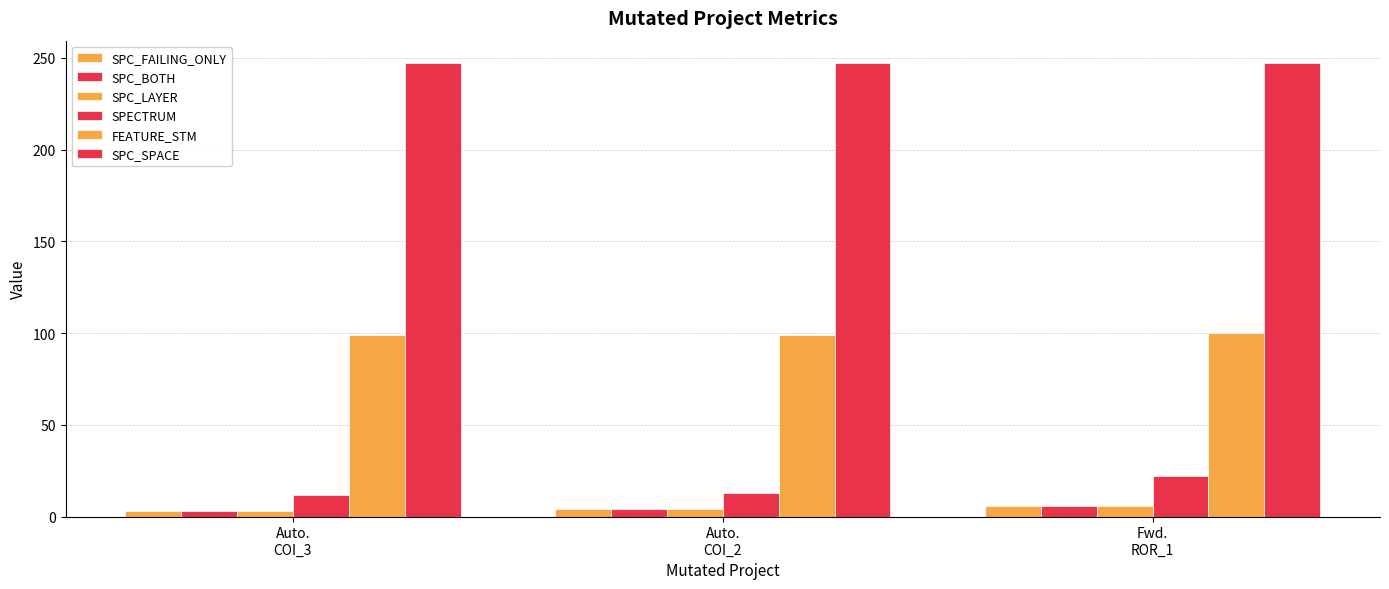

What is the sum of the FEATURE_STM values at Auto.
COI_3 and Auto.
COI_2?

198